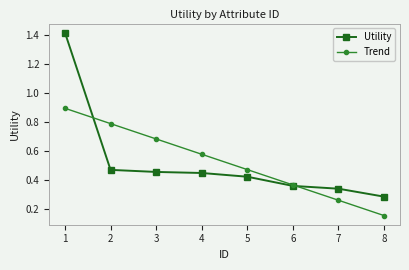

At which category is the sum across all series the highest?

1